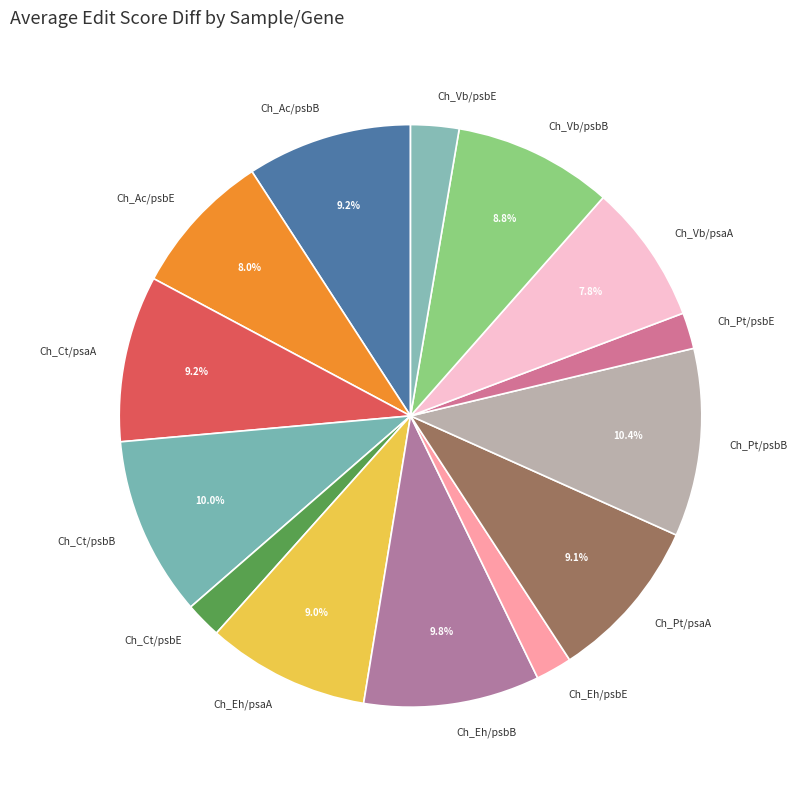

Which has a higher value, Ch_Pt/psaA or Ch_Vb/psbE?

Ch_Pt/psaA